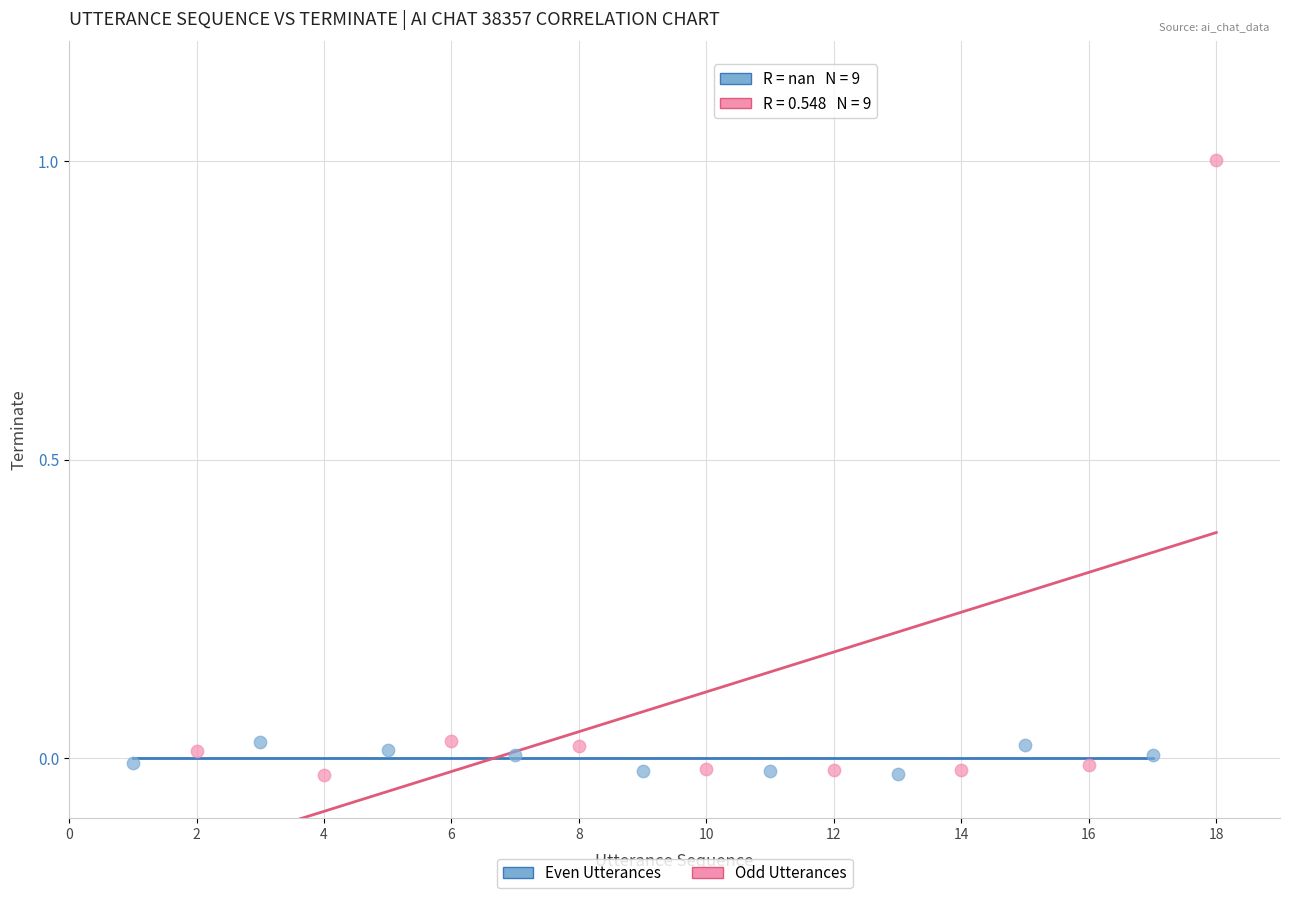

Which series reaches the maximum Y coordinate?

Odd Utterances